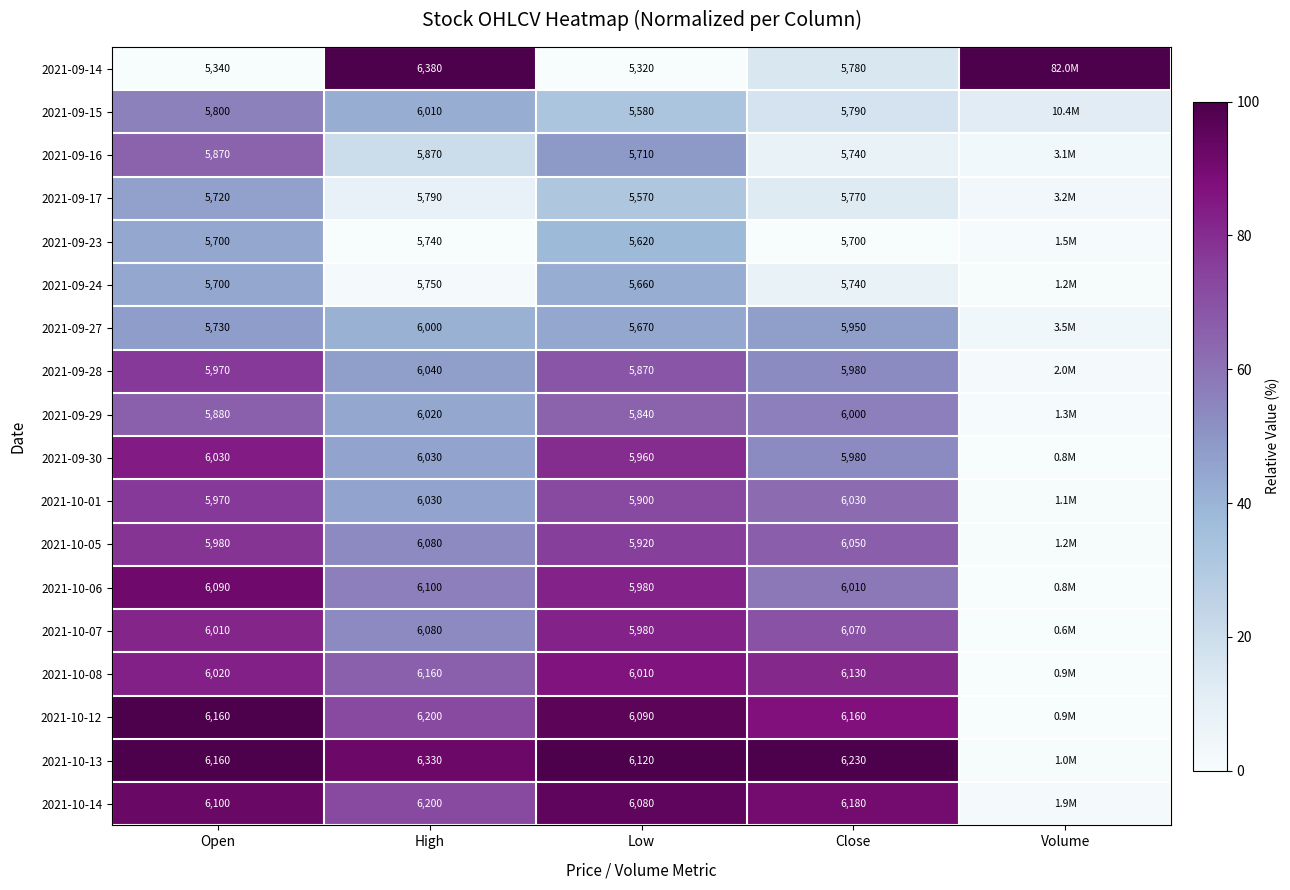

At which category is the sum across all series the highest?

Open